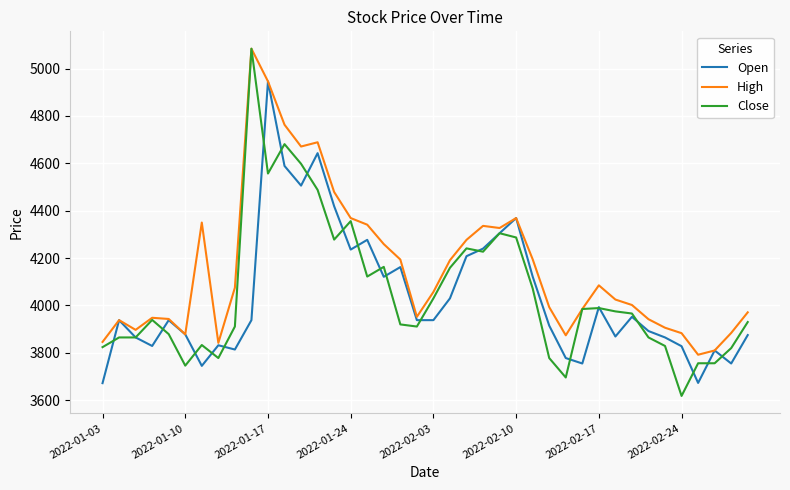

What is the greatest value displayed?

5084